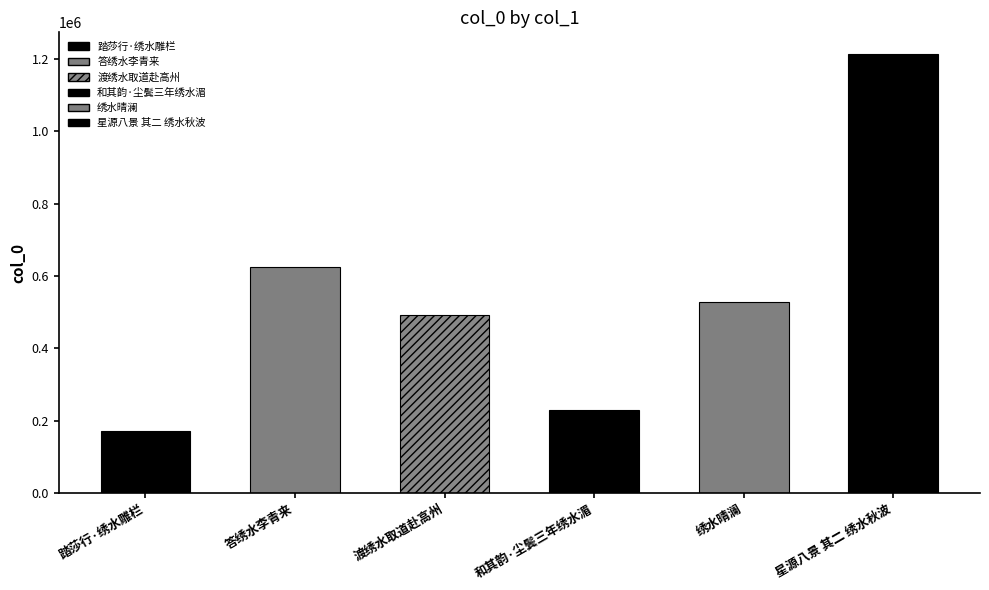

At which label does the data first exceed 528224?

答绣水李青来